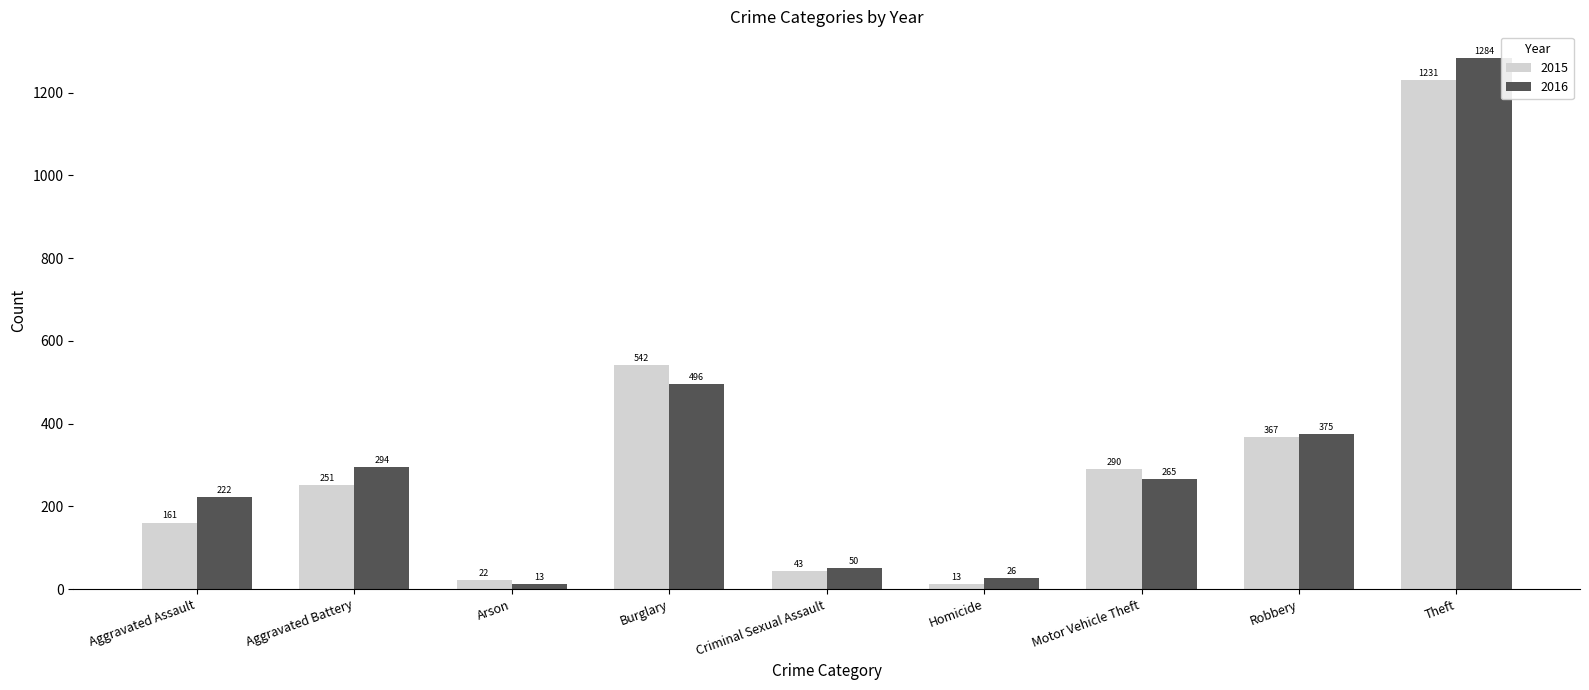

Which label corresponds to the largest value in the chart?

Theft